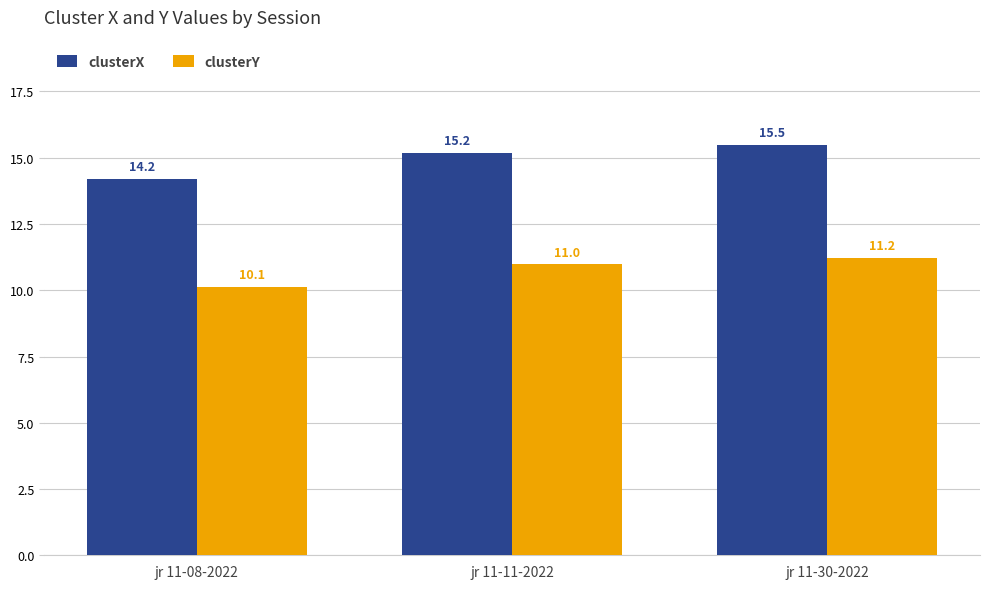

What is the sum of the clusterX values at jr 11-11-2022 and jr 11-30-2022?

30.7